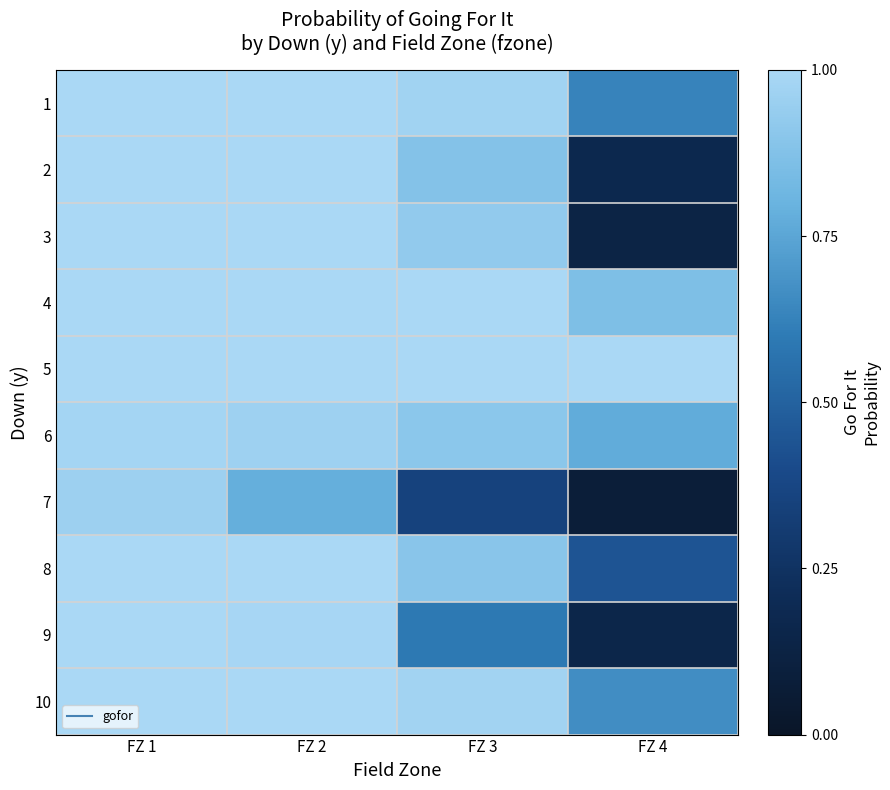

Count the number of data series in this chart.

10